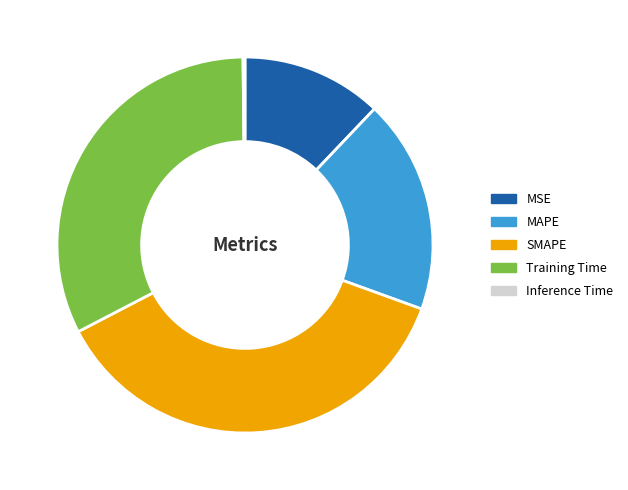

Is there a majority slice in this chart?

No